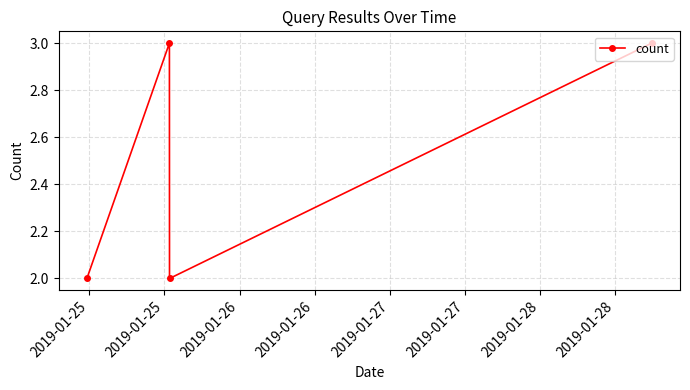

Does the chart display data point markers on the line(s)?

Yes